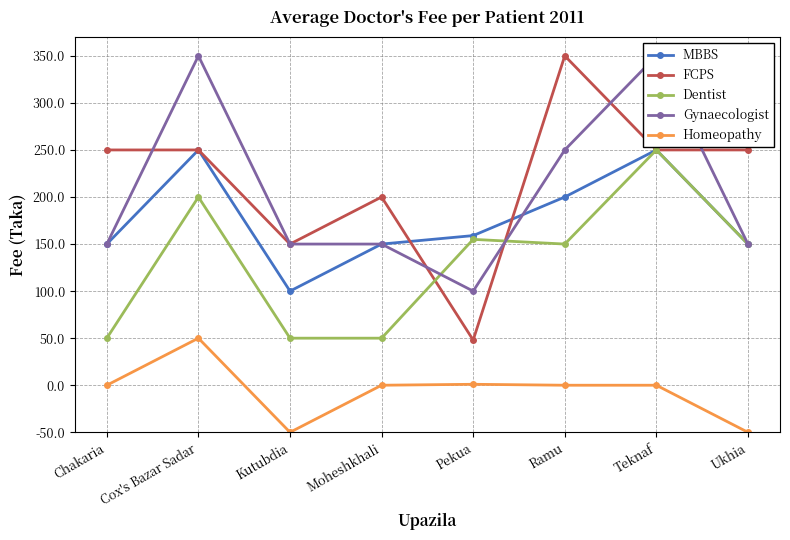

What is the spread (max minus min) of values at Chakaria?

250